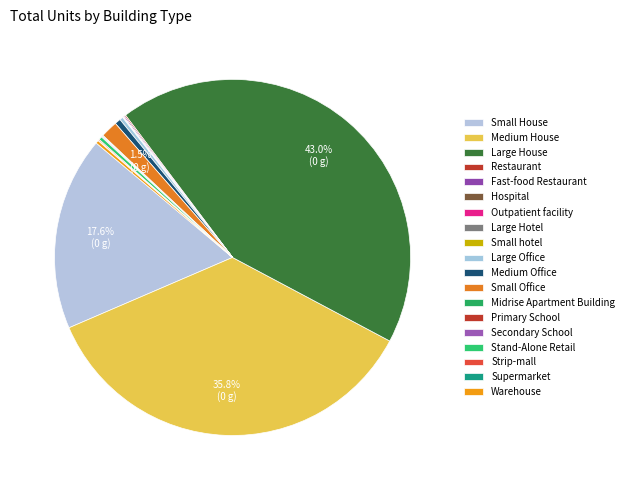

How many slices are in this pie chart?

19